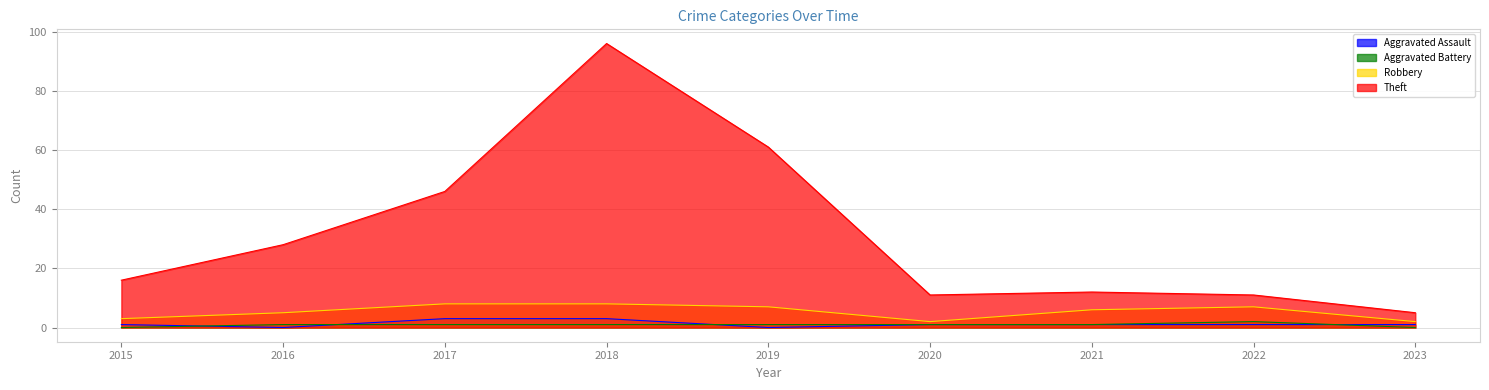

How many distinct data groups are displayed?

4